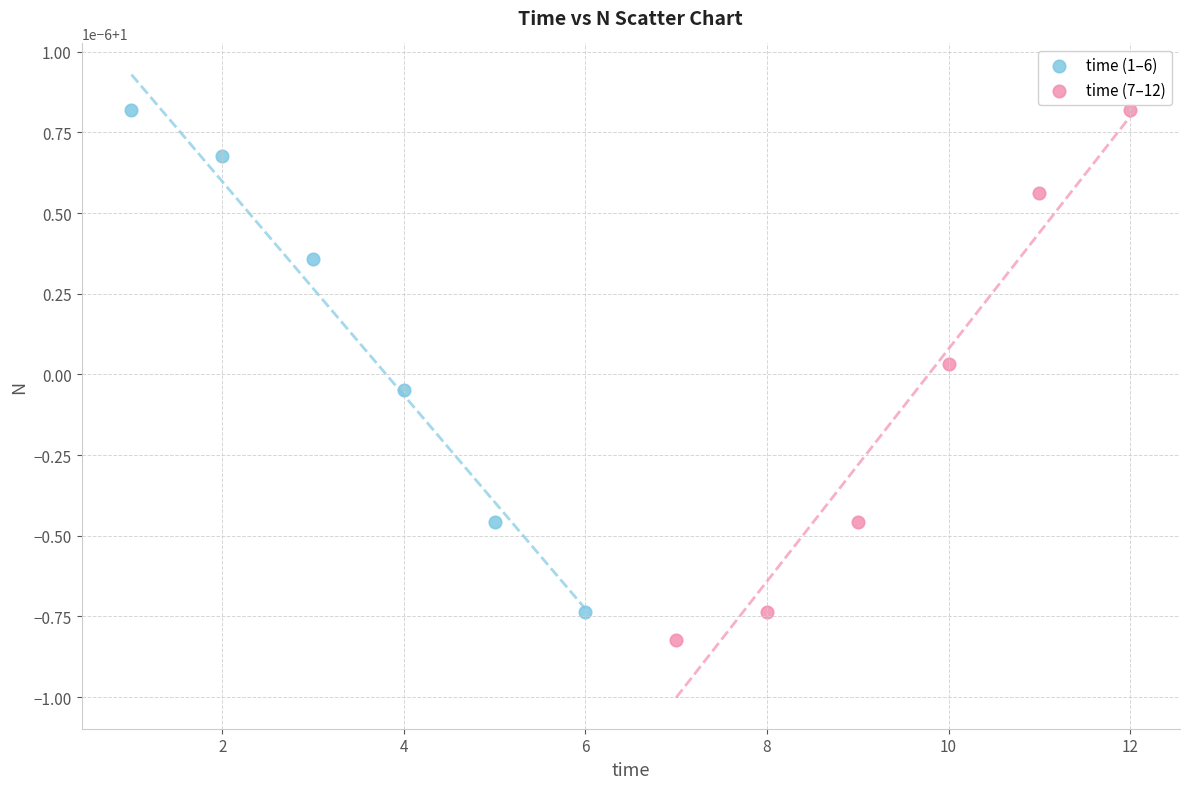

What are all the series names shown in the legend?

time (1–6), time (7–12)